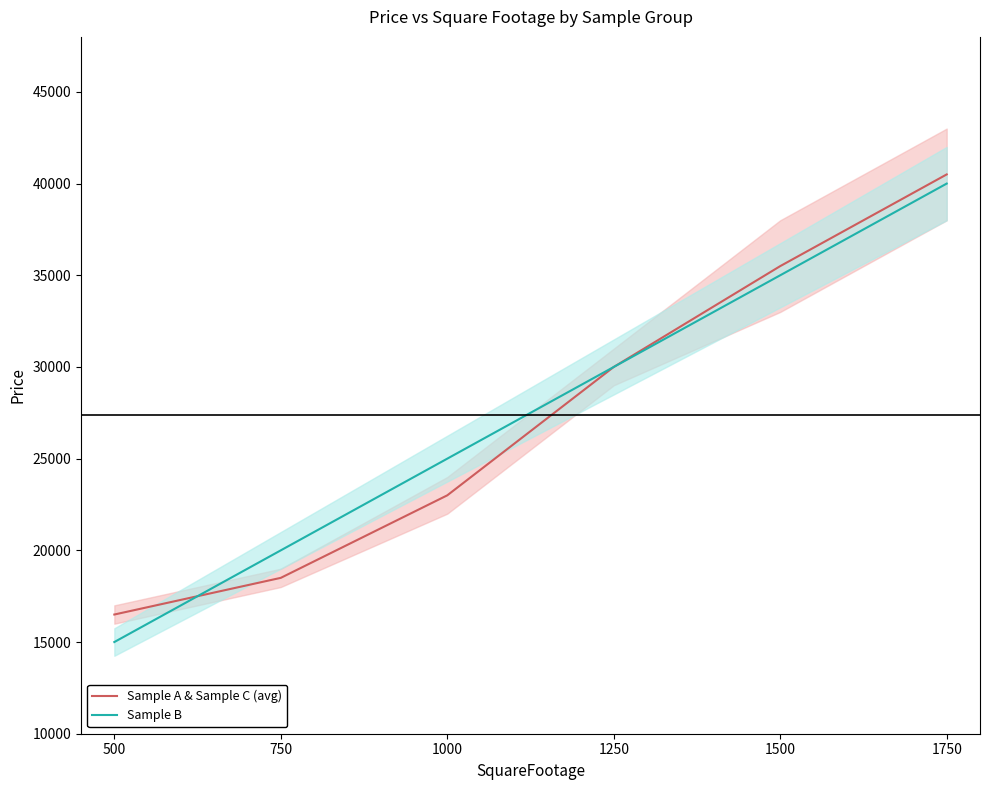

What are all the series names shown in the legend?

Sample A & Sample C (avg), Sample B